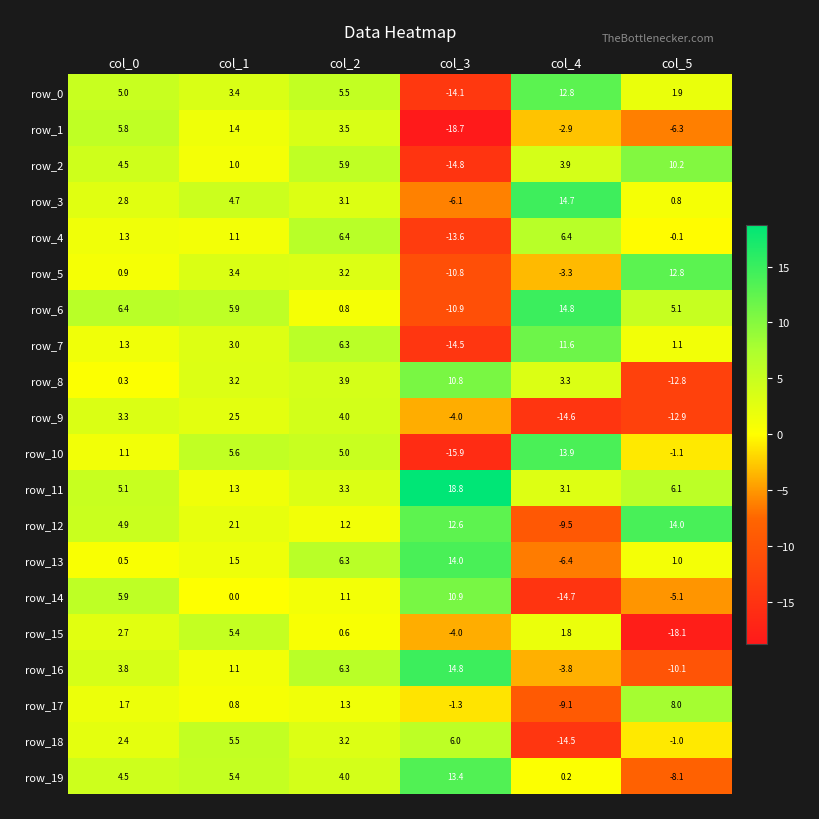

What is the average value of the row_7 series?

1.5